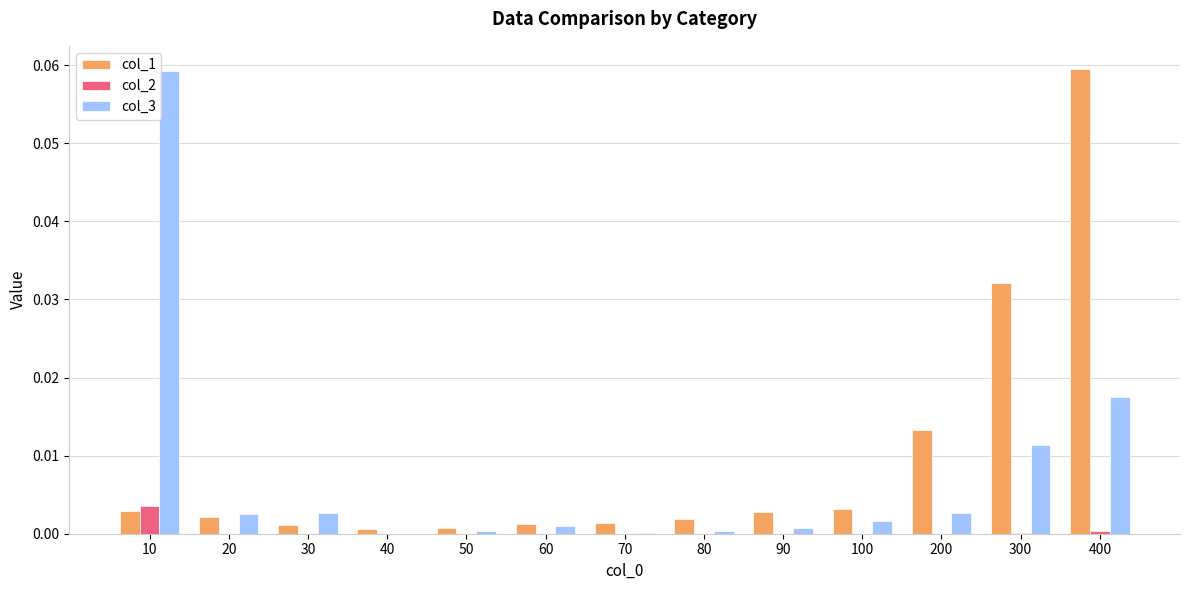

The col_2 series shows 0.0 at 60. True or false?

True